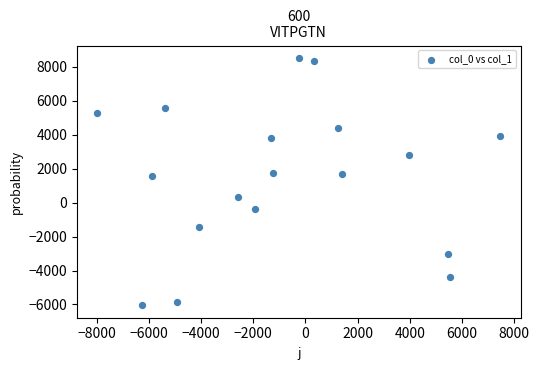

What is the range of X values (max minus min)?

15454.2